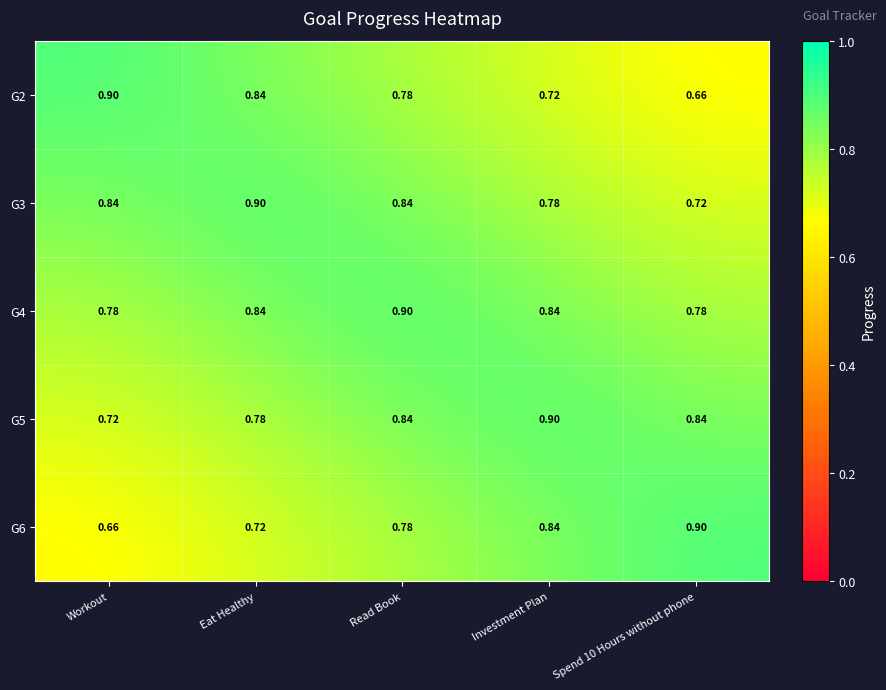

What is the greatest value displayed?

0.9